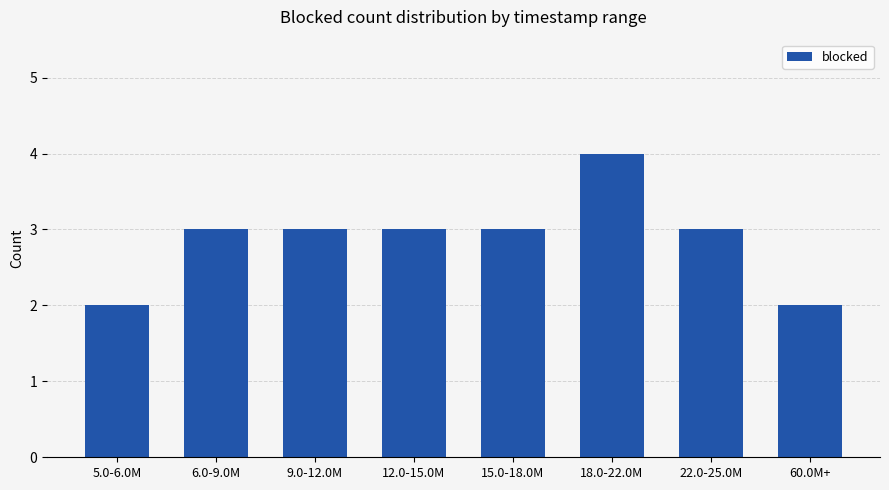

The value at 18.0-22.0M is 4. True or false?

True